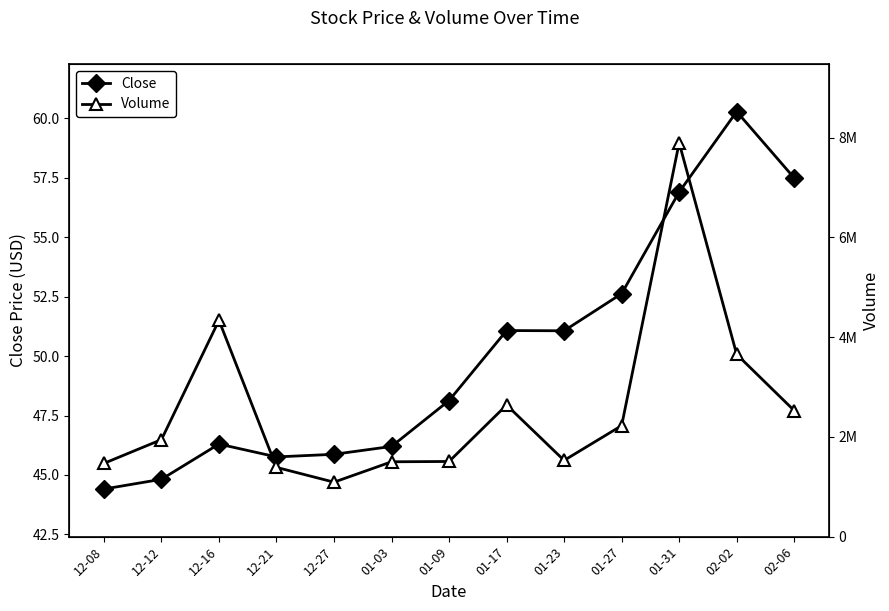

At which category does Volume reach its first local valley?

12-27